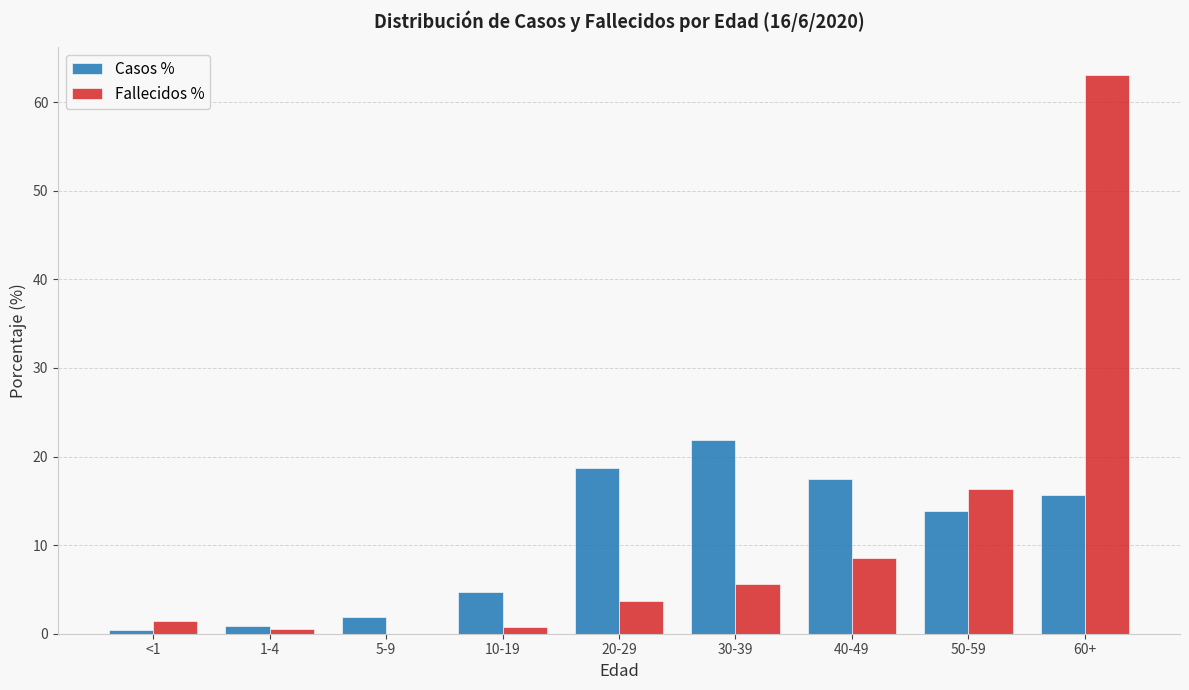

How many values in the Casos % series exceed 13?

5